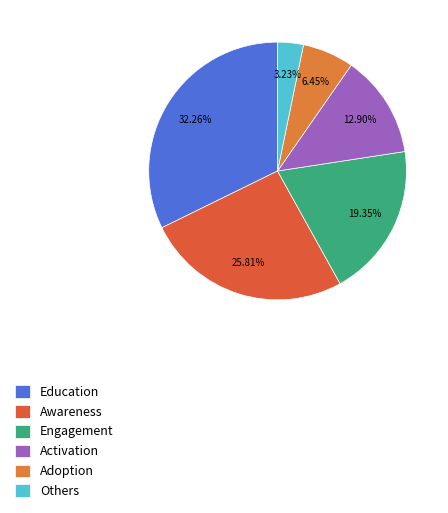

True or false: Engagement accounts for 14% of the total.

False